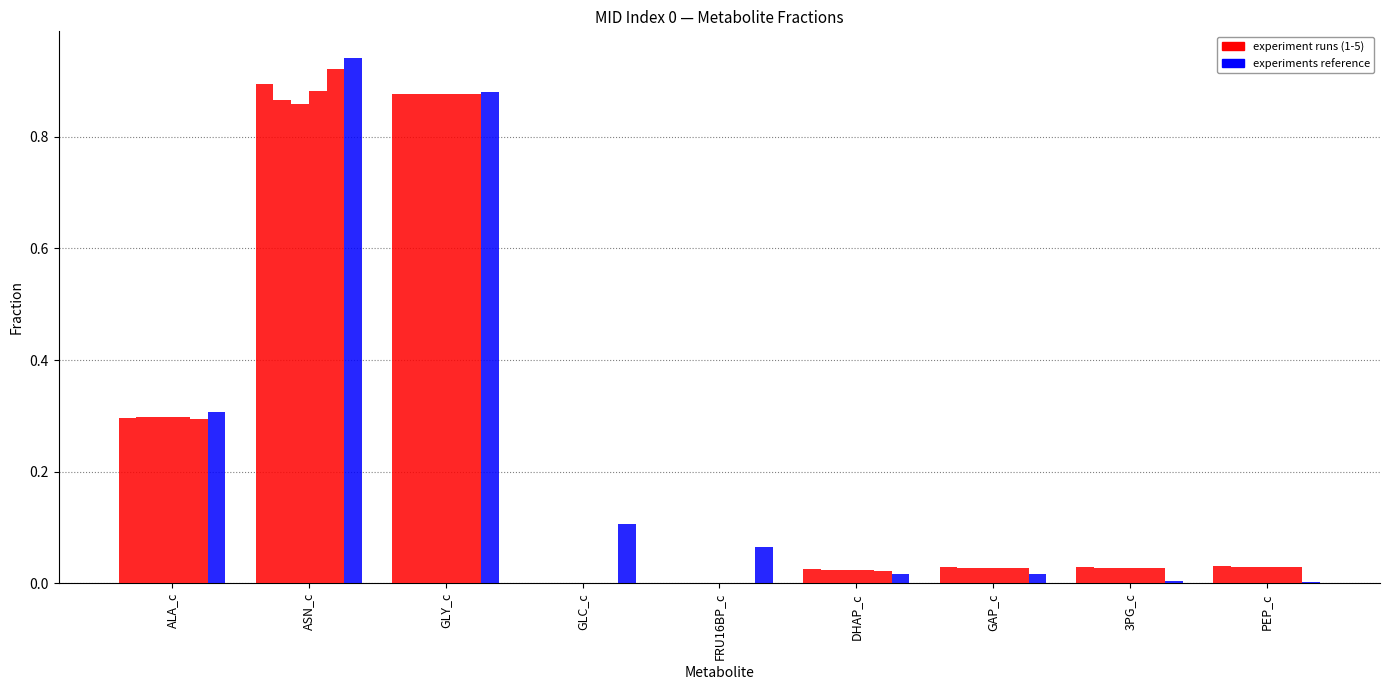

What is the value of the experiments bar at the 3rd from the left?

0.9